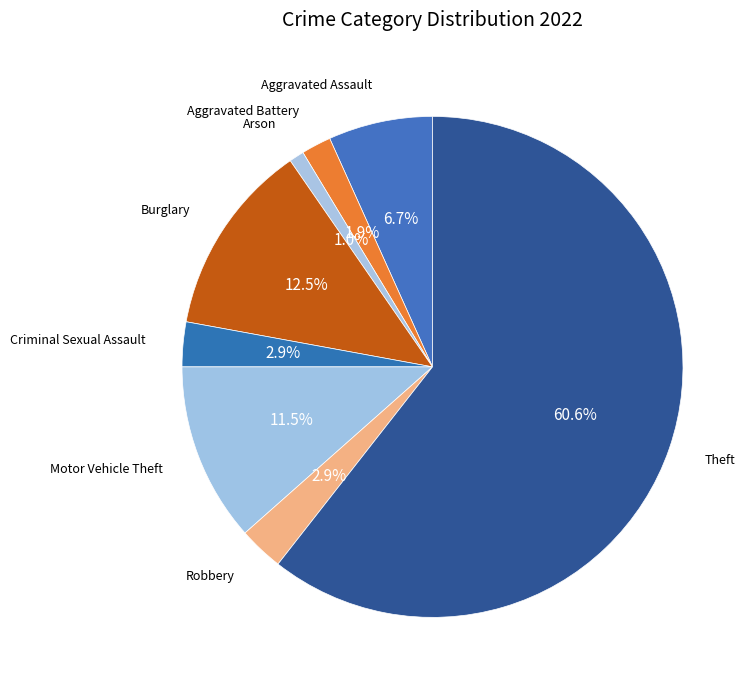

To the nearest percent, what portion does Arson represent?

1%